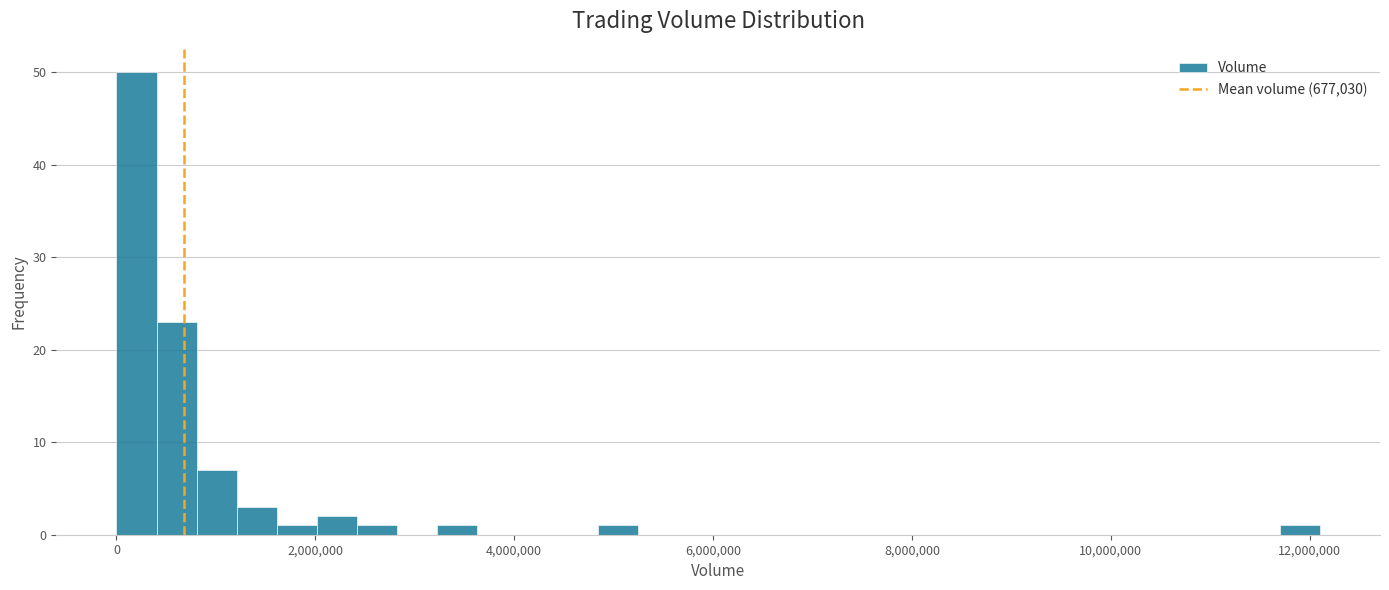

Read against the x-axis, roughly where is the centre of the tallest bar?

200000